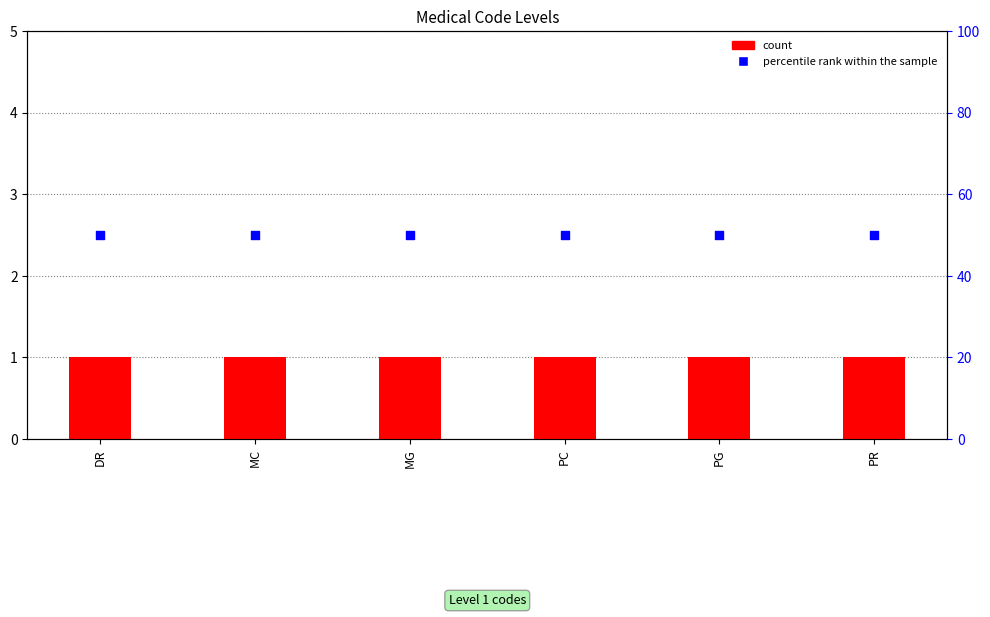

Which series reaches the maximum Y coordinate?

percentile rank within the sample